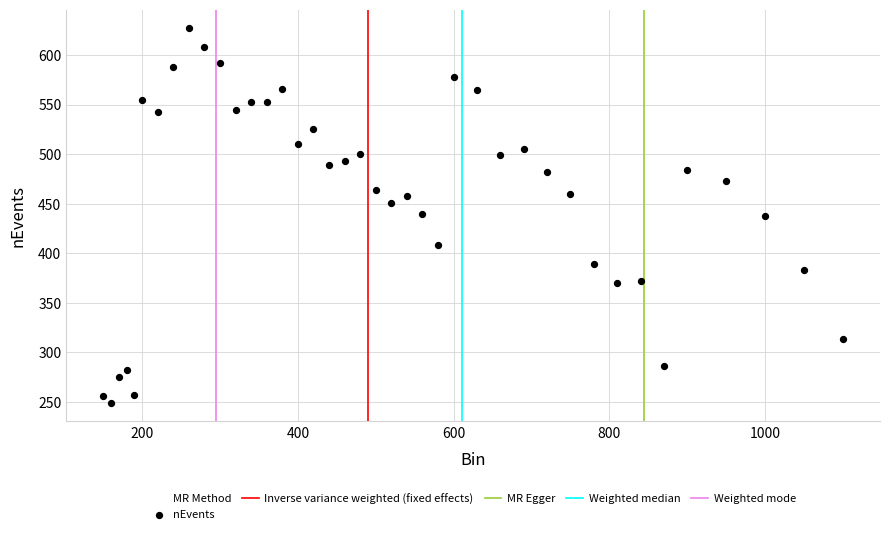

What is the range of Y values (max minus min)?

378